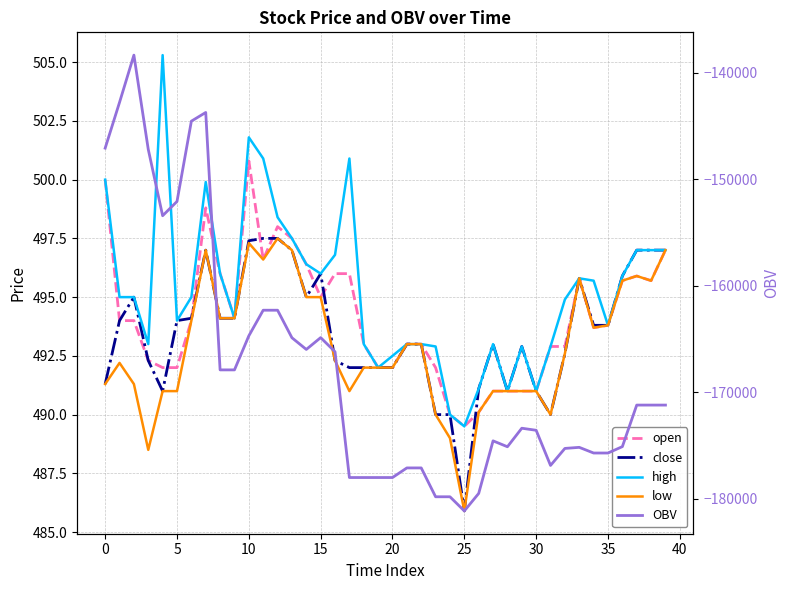

What is the highest value of the OBV series?

-138324.7